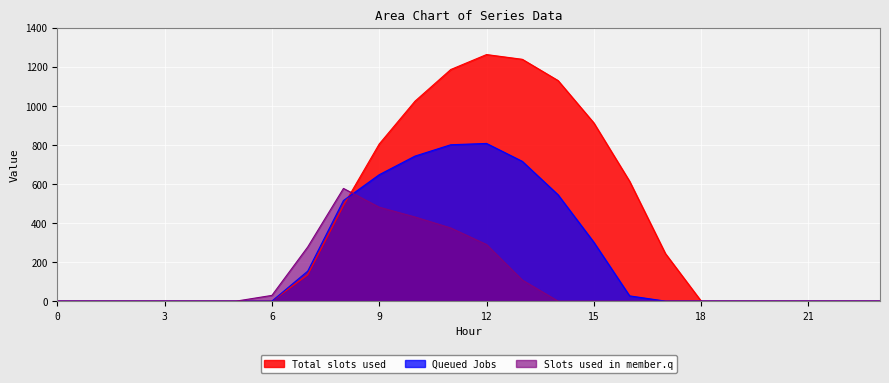

Rank the series by their average value, from highest to lowest.

Total slots used, Queued Jobs, Slots used in member.q